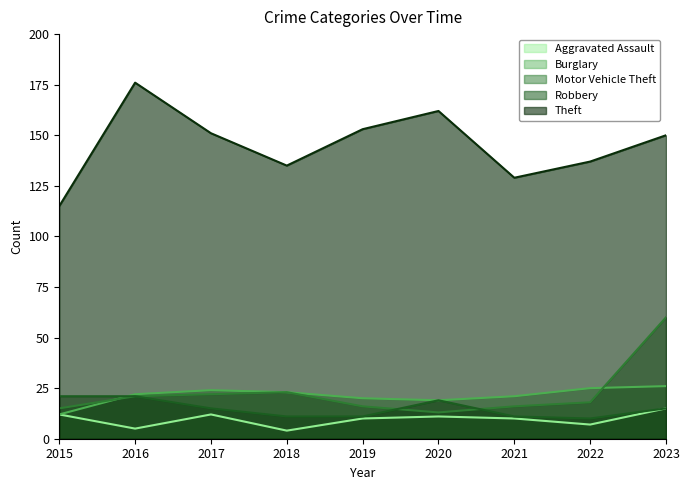

Which series has the largest total across all categories?

Theft